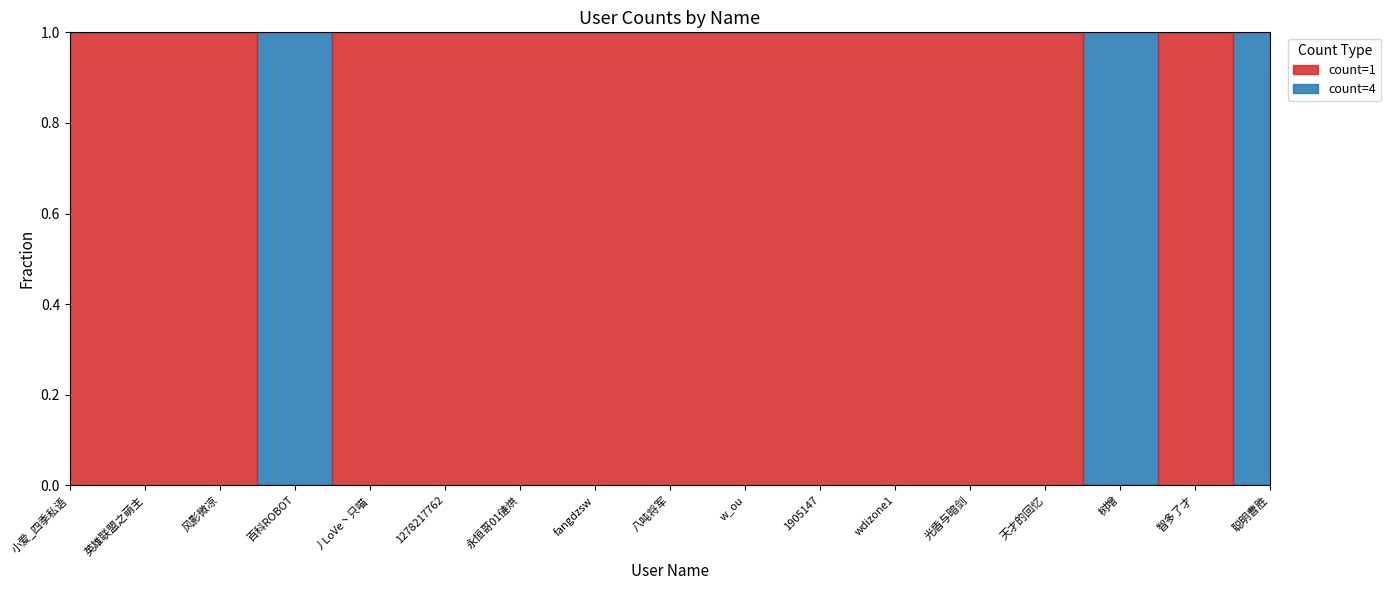

Read the value at 小爱_四季私语.

1